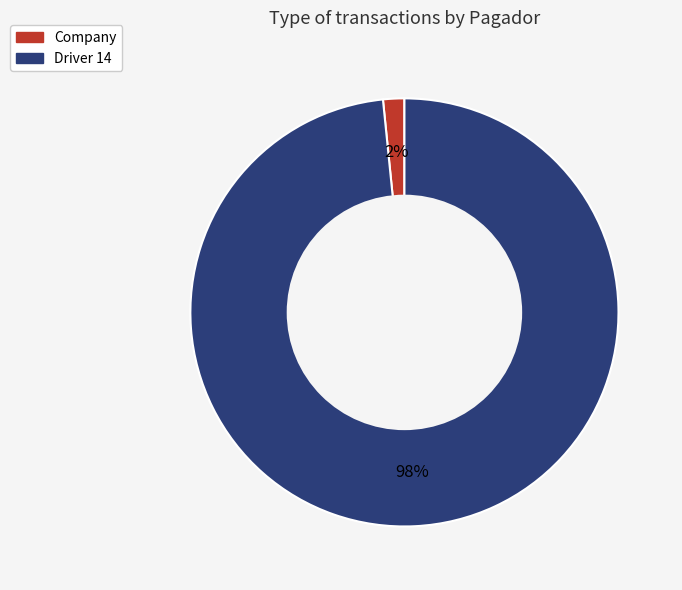

True or false: Company accounts for 10% of the total.

False